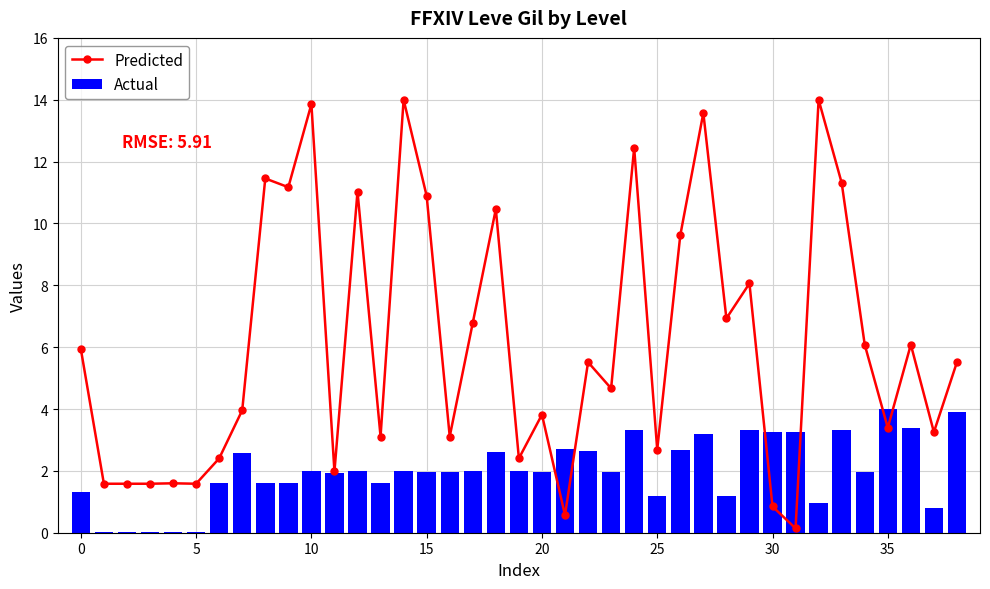

What is the maximum value shown in the chart?

14.0